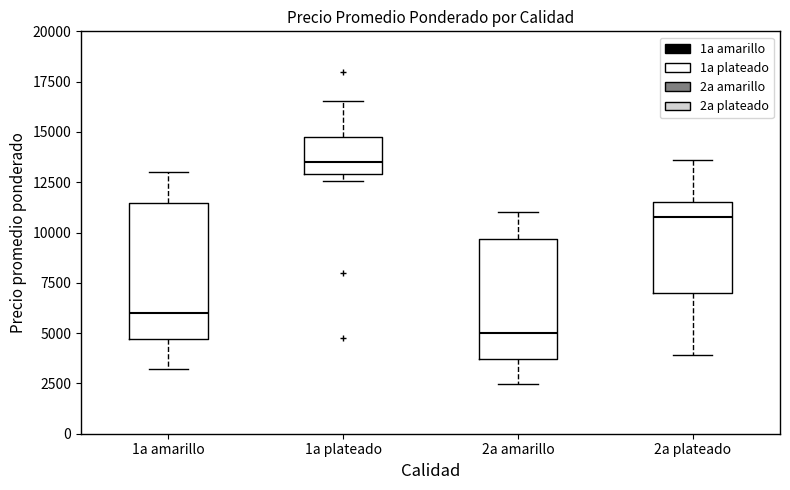

Where does the lower whisker of the box for 2a plateado end on the y-axis? The values are not printed on the chart, so give them approximately, as read against the axis.

4000